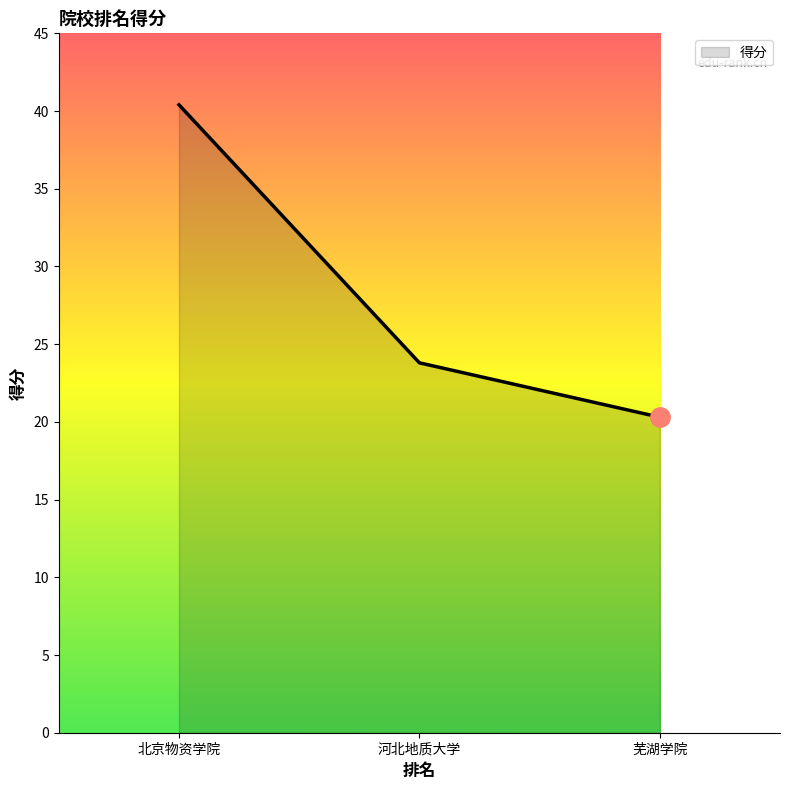

Which has a higher value, 河北地质大学 or 北京物资学院?

北京物资学院